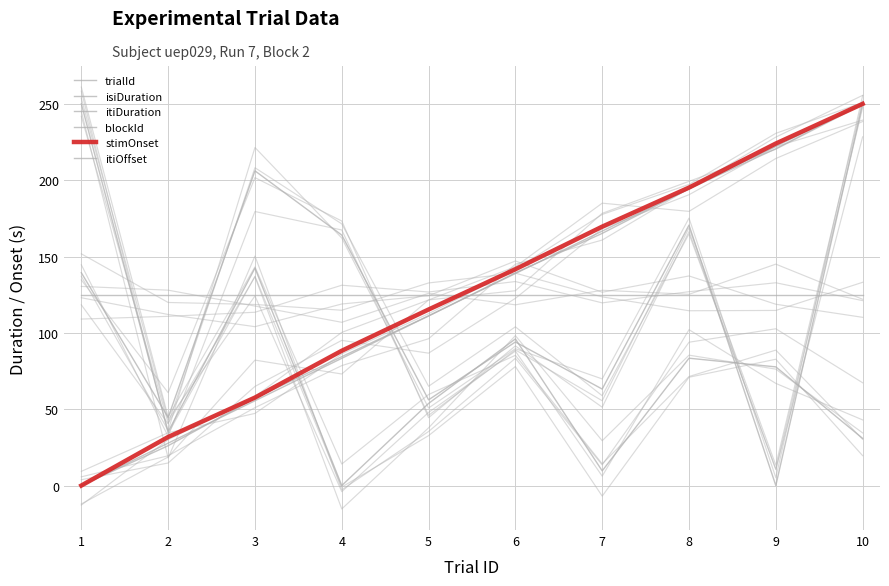

How many intersections are there between trialId and isiDuration?

1